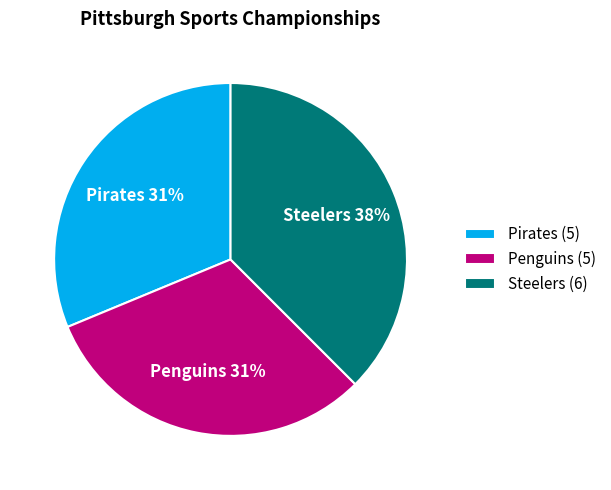

To the nearest percent, what percentage of the pie is Penguins?

31%